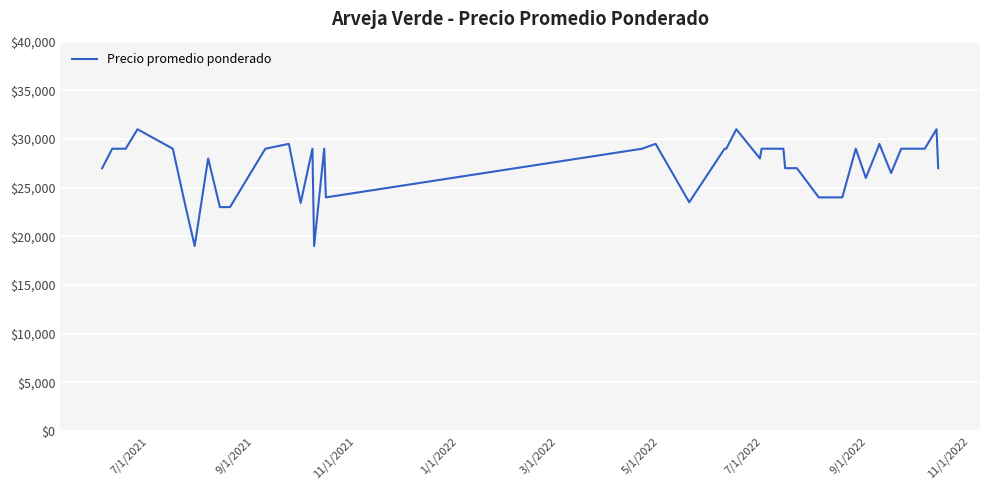

What is the difference between the maximum and minimum values?

12000